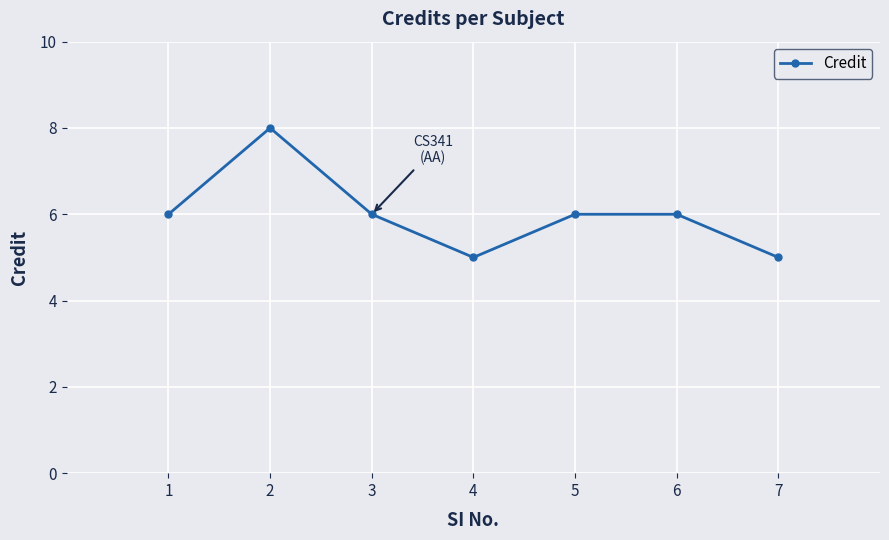

How many categories are shown in the chart?

7